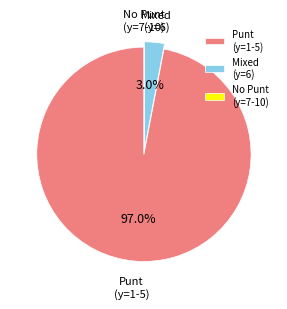

How much of the chart is everything except Mixed (y=6)?

97.0%